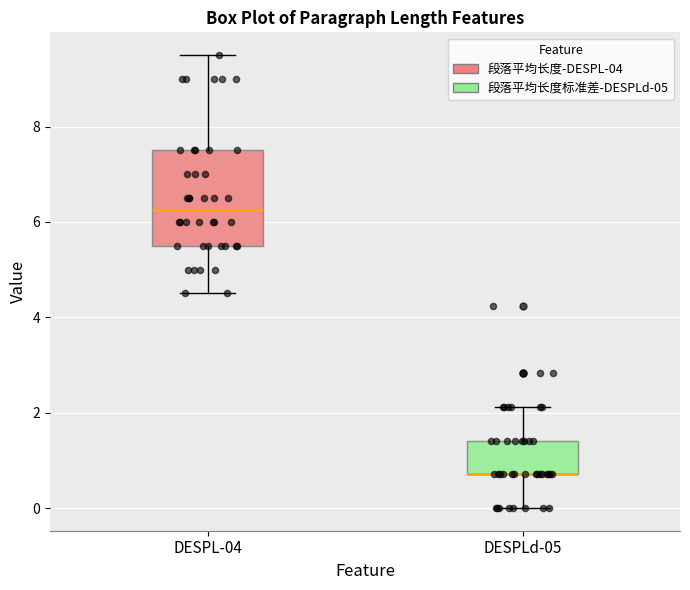

Reading left to right, read every box against the y-axis: the position of its median line, the range the box covers, and the ends of its whiskers. The values are not printed on the chart, so give them approximately, as read against the axis.

DESPL-04: median 6.2, box 5.6 to 7.6, whiskers 4.6 to 9.6
DESPLd-05: median 0.8 (drawn on the box's lower edge), box 0.8 to 1.4, whiskers 0.0 to 2.2